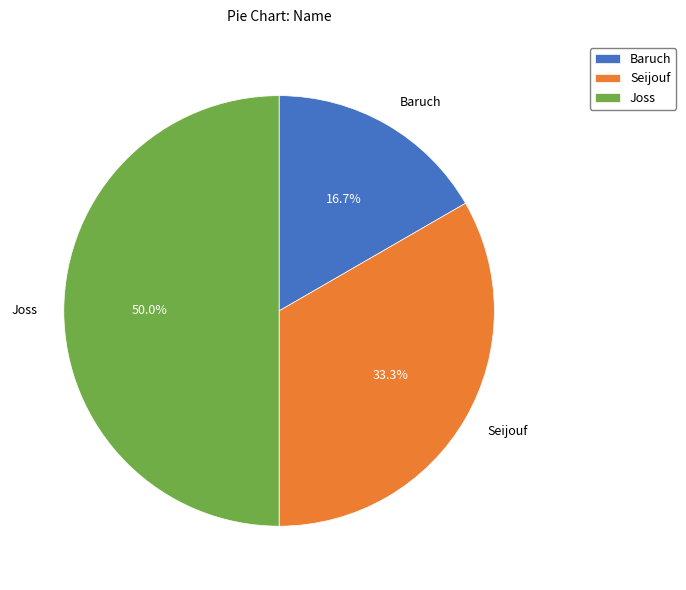

Combined, do Seijouf and Joss account for over 50%?

Yes